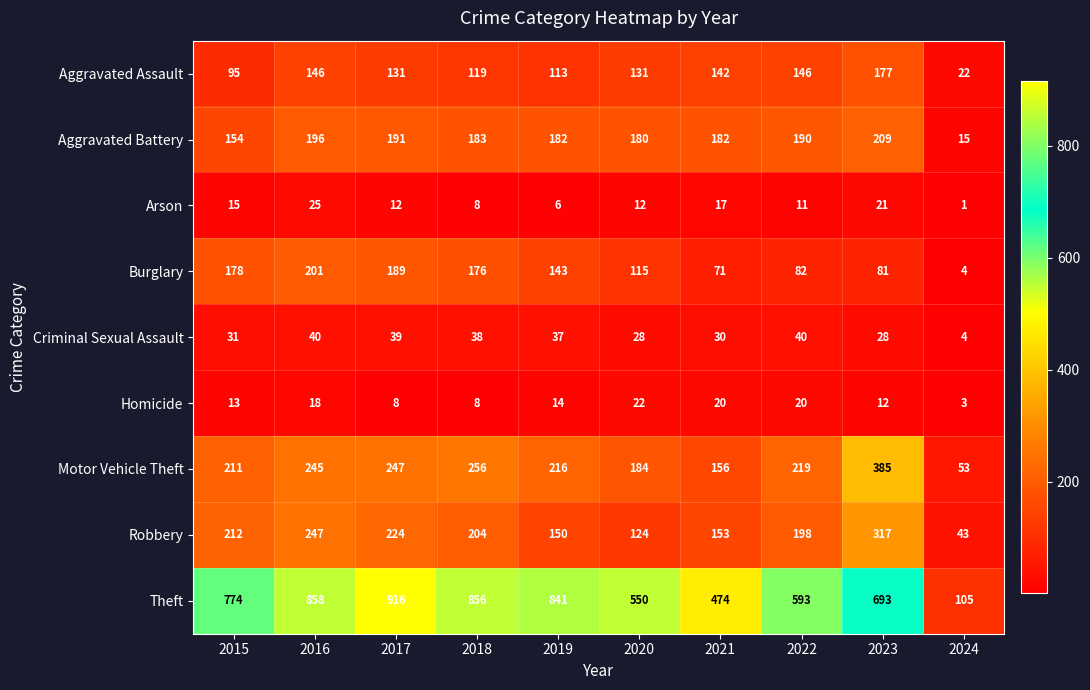

The Motor Vehicle Theft series shows 219 at 2022. True or false?

True